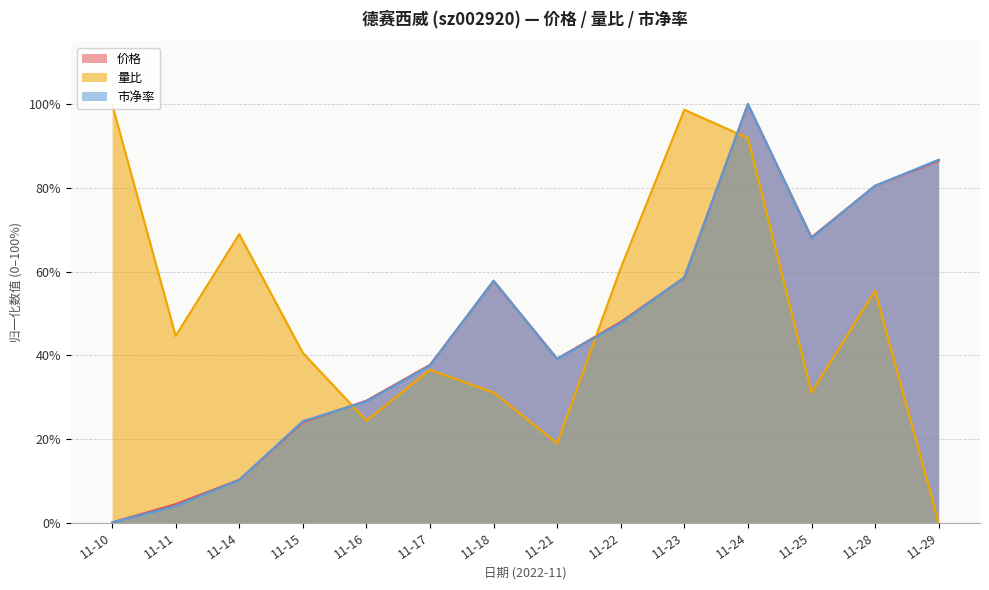

How many positive values does the 量比 series have?

13